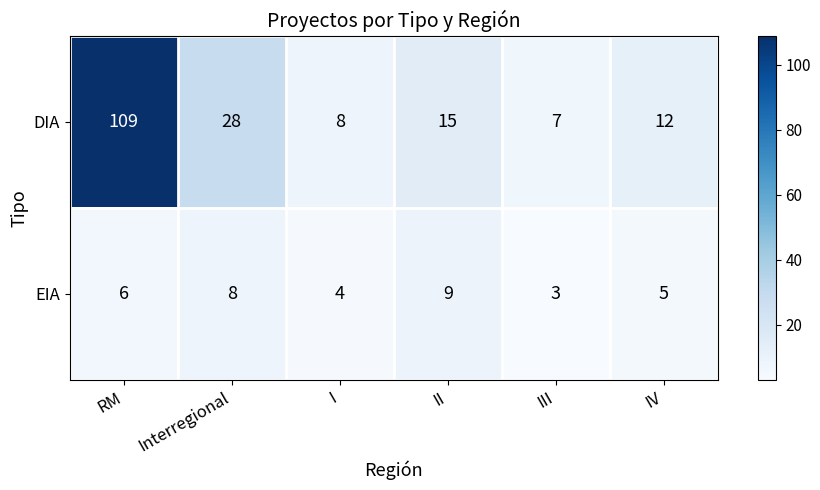

Reading left to right, transcribe all the data shown in this chart.

DIA: RM=109	Interregional=28	I=8	II=15	III=7	IV=12
EIA: RM=6	Interregional=8	I=4	II=9	III=3	IV=5